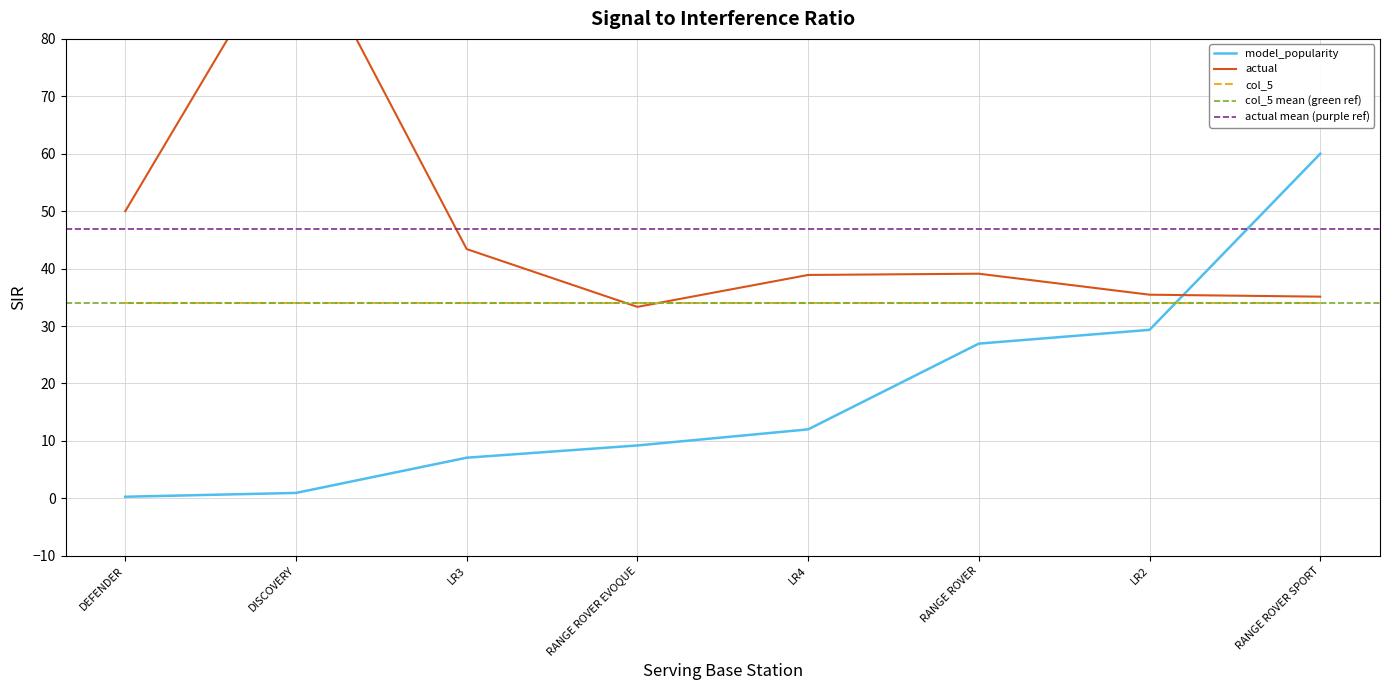

Which label corresponds to the smallest value in the chart?

DEFENDER